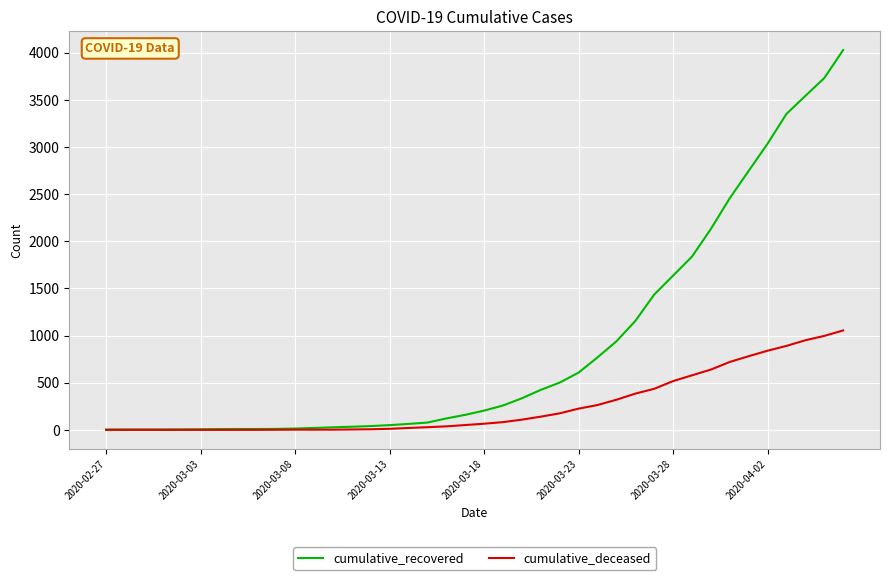

Which series has the widest spread of values?

cumulative_recovered